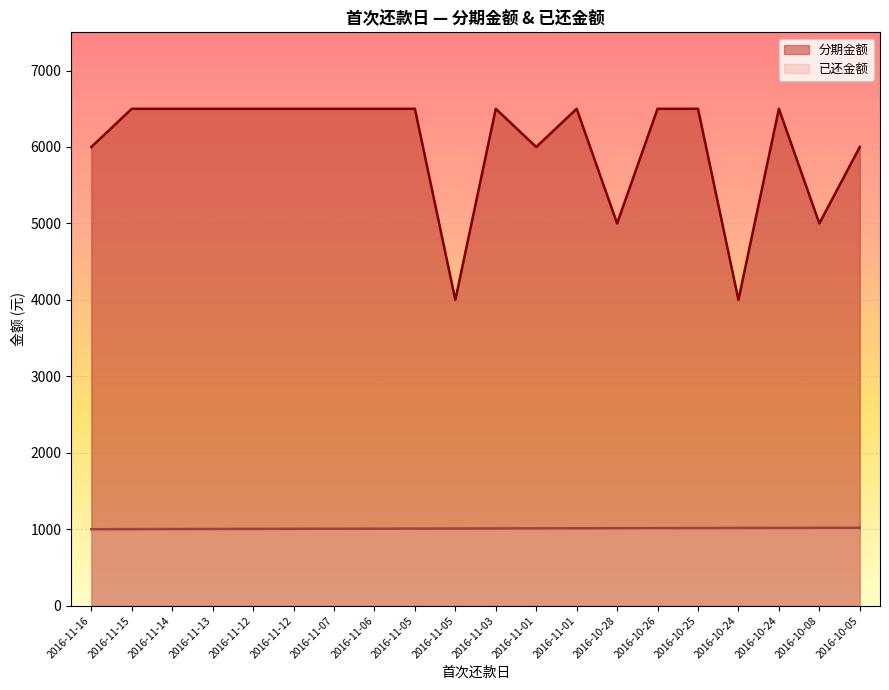

At which category does the chart reach its peak across all series?

2016-11-15